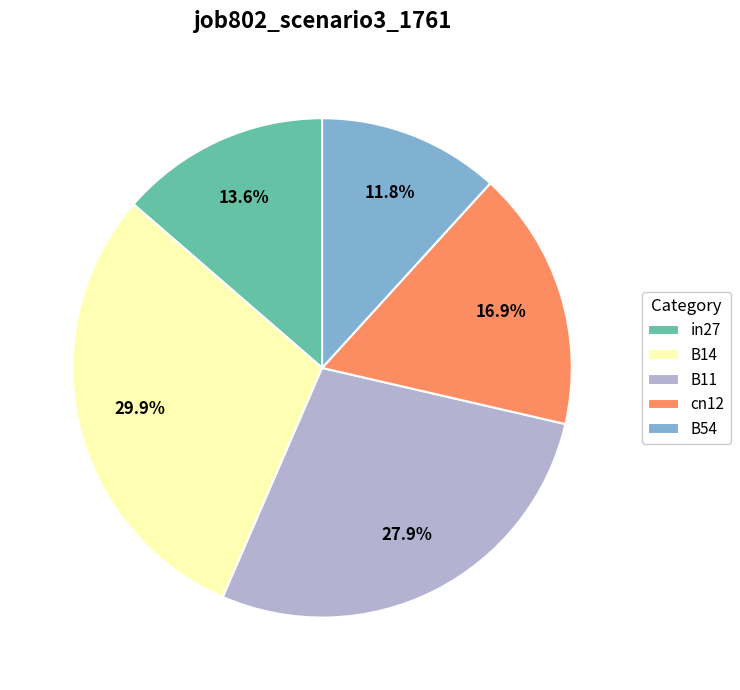

Which category has the biggest portion of the pie?

B14